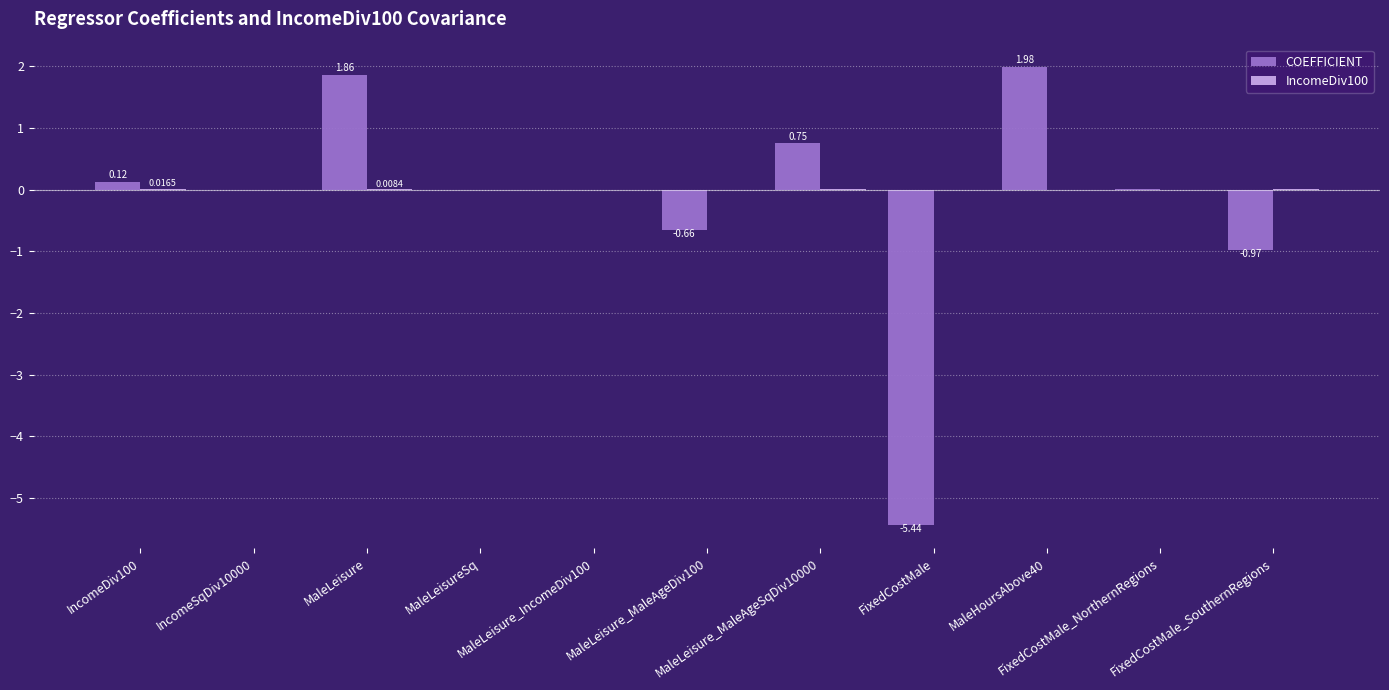

Are the bars grouped side by side (vs. stacked)?

Yes